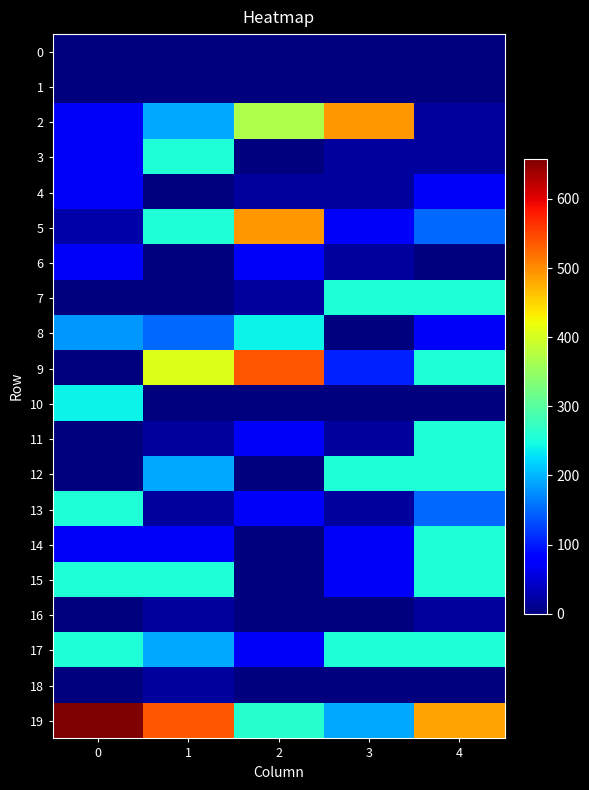

Reading left to right, list all the values displayed in this chart.

0: 0=0	1=0	2=0	3=0	4=0
1: 0=0	1=0	2=0	3=0	4=0
2: 0=71	1=191	2=370	3=492	4=20
3: 0=71	1=257	2=0	3=20	4=20
4: 0=71	1=0	2=20	3=20	4=71
5: 0=25	1=257	2=492	3=71	4=151
6: 0=71	1=0	2=71	3=20	4=0
7: 0=0	1=0	2=20	3=257	4=257
8: 0=181	1=151	2=241	3=0	4=71
9: 0=0	1=408	2=538	3=105	4=257
10: 0=241	1=0	2=0	3=0	4=0
11: 0=0	1=20	2=71	3=20	4=257
12: 0=0	1=191	2=0	3=257	4=257
13: 0=257	1=20	2=71	3=20	4=151
14: 0=71	1=71	2=0	3=71	4=257
15: 0=257	1=257	2=0	3=71	4=257
16: 0=0	1=20	2=0	3=0	4=20
17: 0=257	1=191	2=71	3=257	4=257
18: 0=0	1=20	2=0	3=0	4=0
19: 0=658	1=538	2=261	3=192	4=484